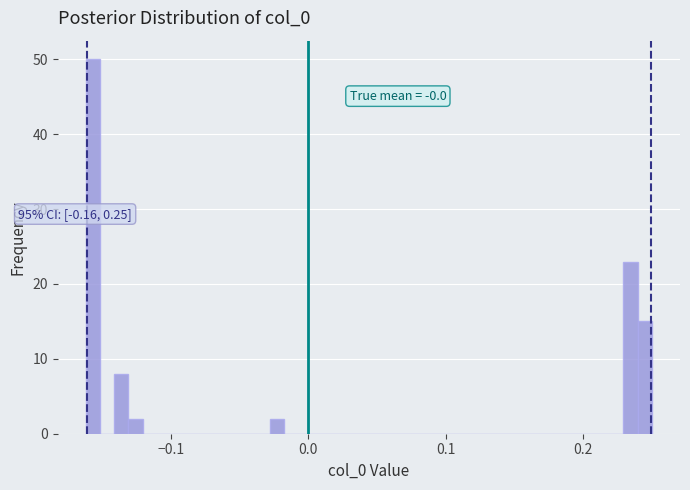

Read against the x-axis, roughly where is the centre of the tallest bar?

-0.16